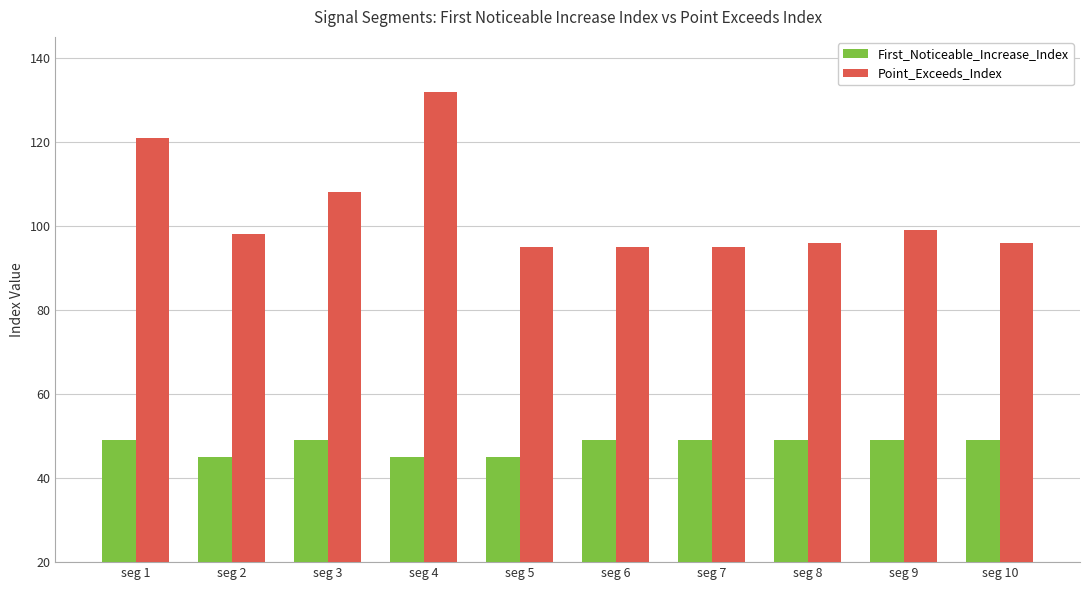

At which category is the sum across all series the highest?

seg 4